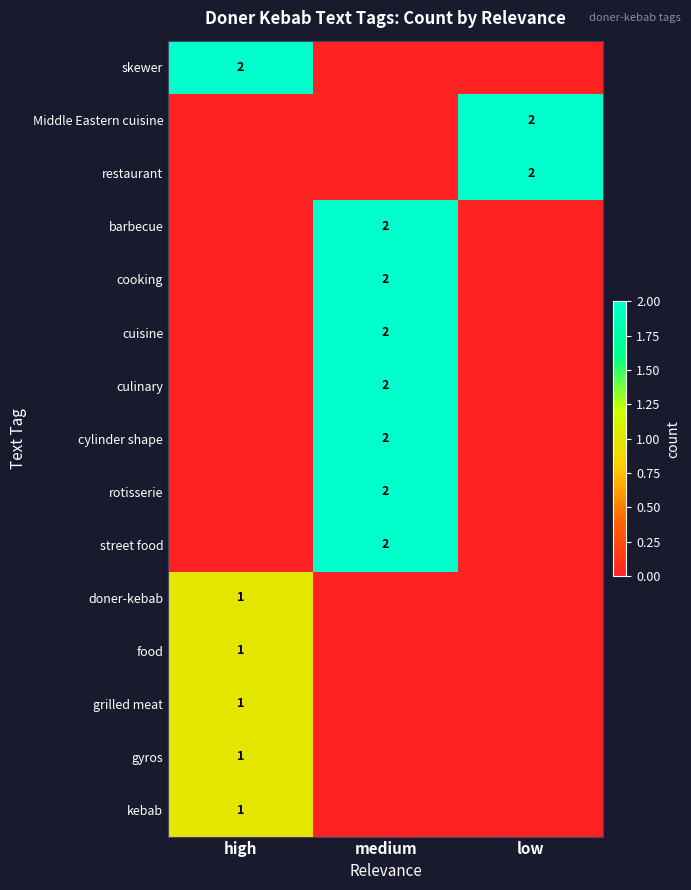

List the labels in order of gyros value, largest first.

high, medium, low